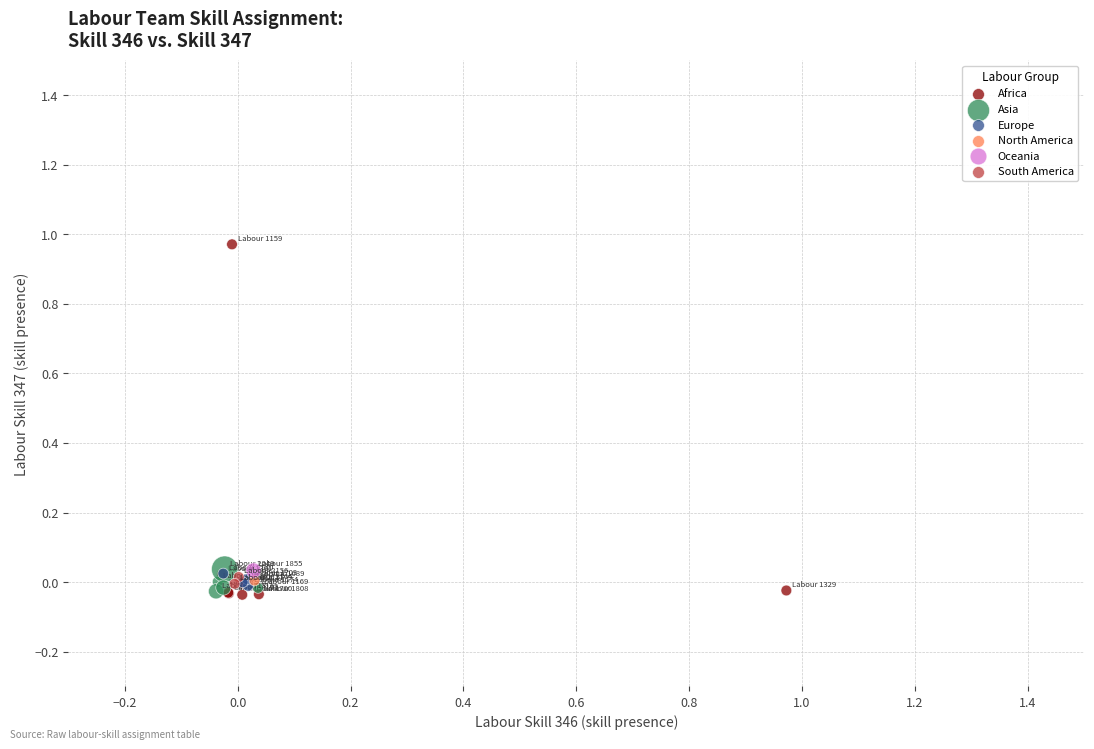

What are all the series names shown in the legend?

Africa, Asia, Europe, North America, Oceania, South America